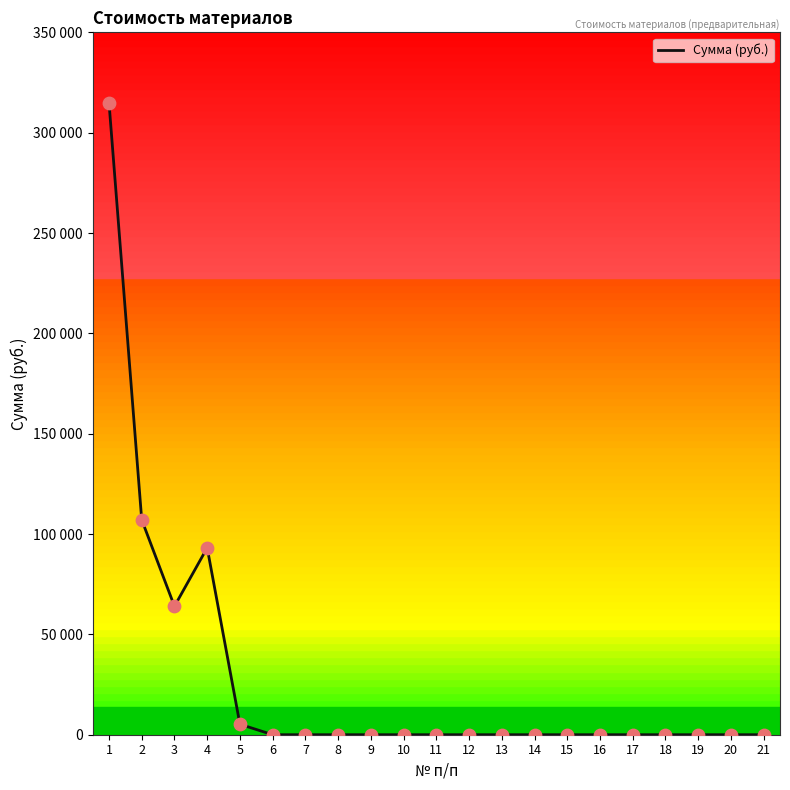

Between 13 and 2, which is larger?

2